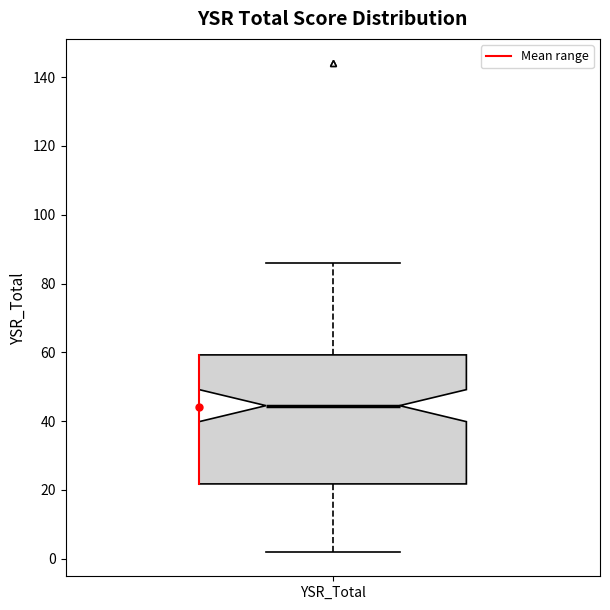

Where is the upper edge of the box for YSR_Total on the y-axis? The values are not printed on the chart, so give them approximately, as read against the axis.

60